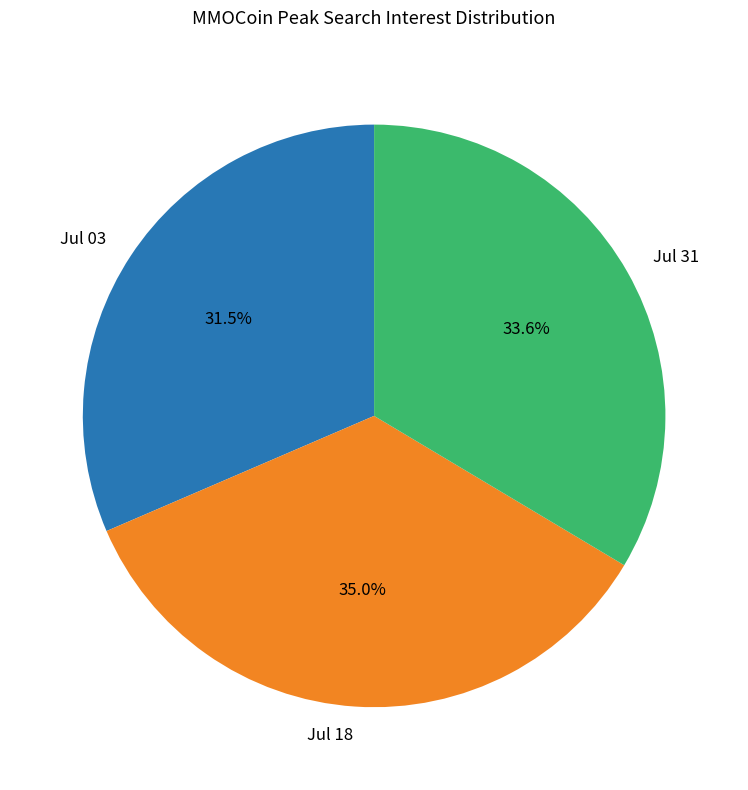

What is the smallest slice in the pie chart?

Jul 03